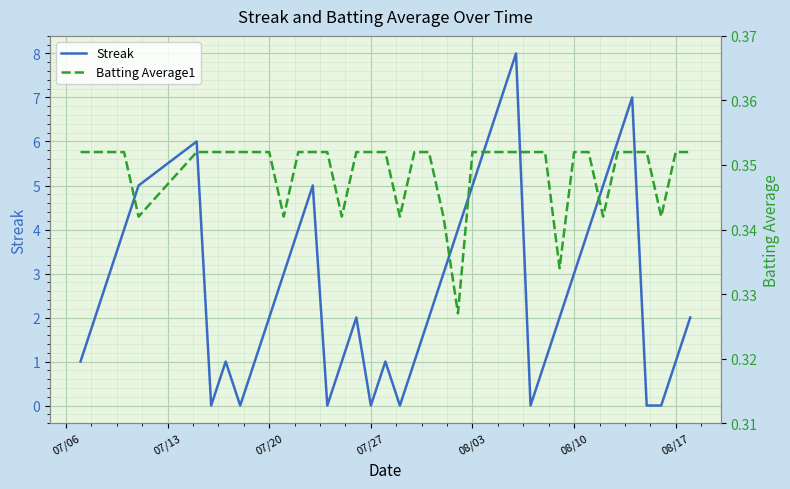

What is the maximum value for Streak?

8